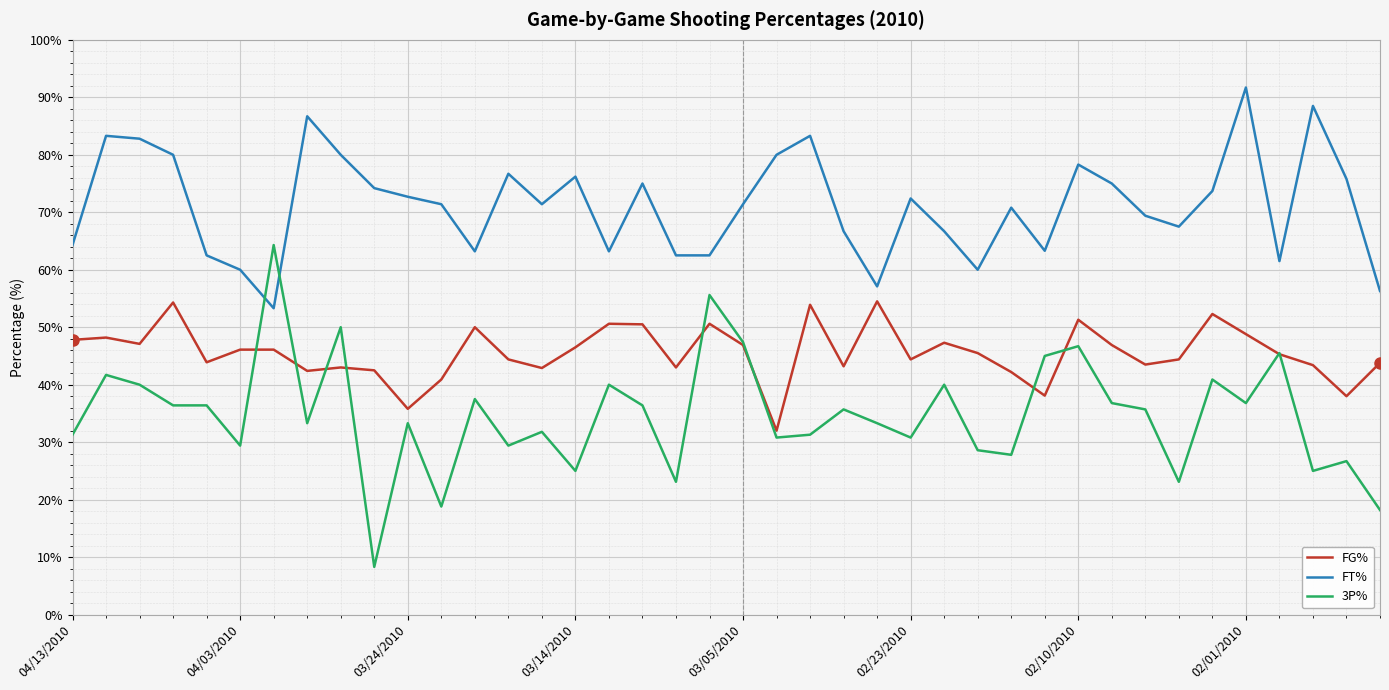

What is the difference between the maximum and minimum values in the FT% series?

38.4